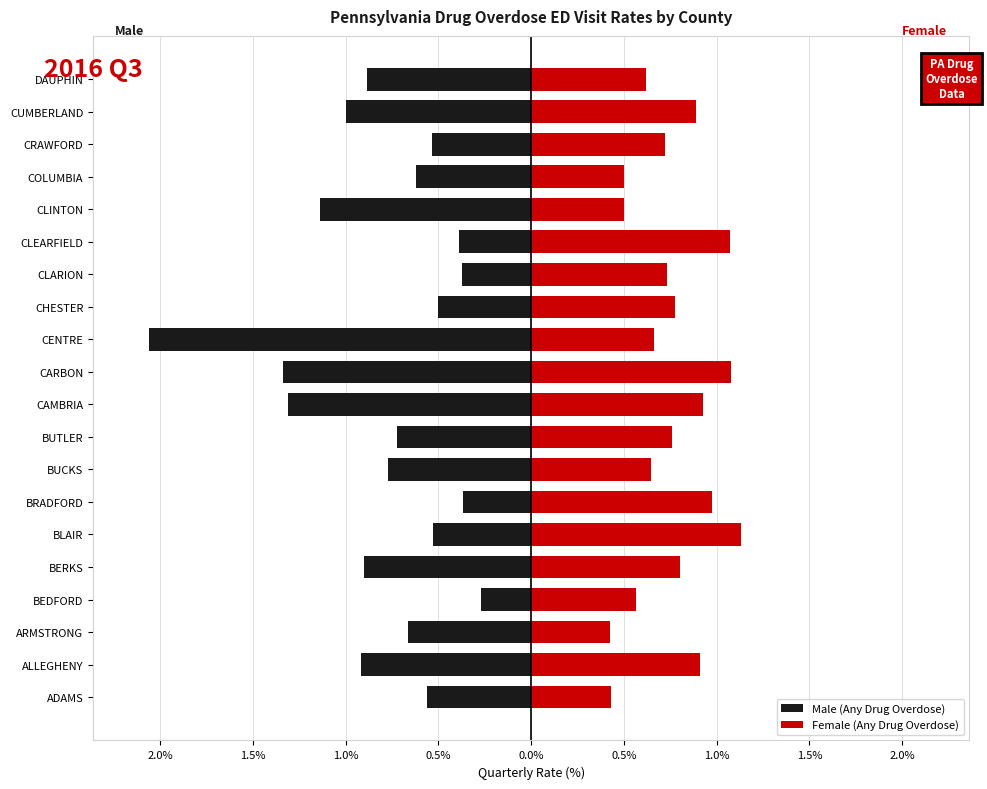

What is the label of the 20th bar from the right?

ADAMS